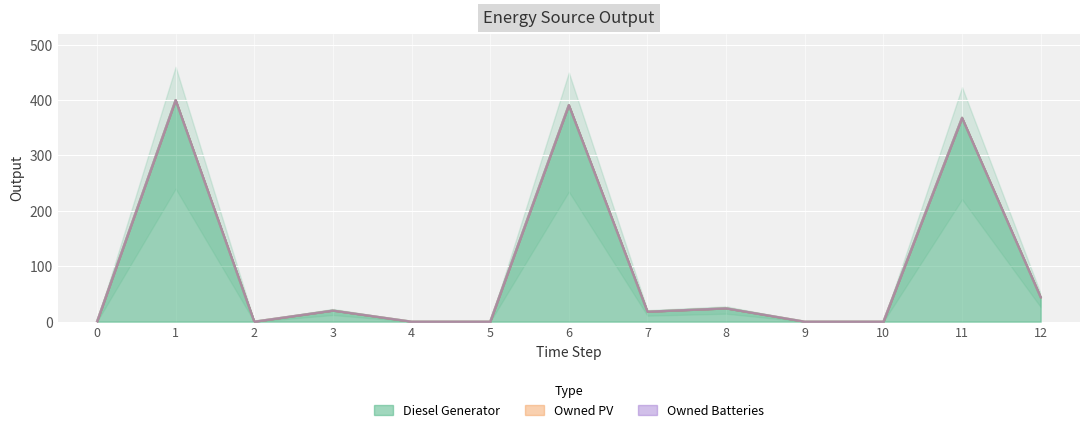

True or false: Diesel Generator and Owned PV cross at least once.

False